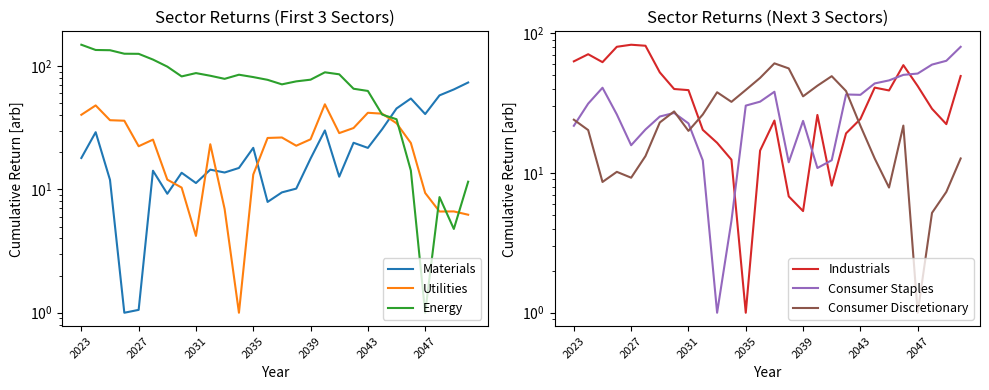

At 2031, list the series in order from largest to smallest.

Energy, Industrials, Consumer Staples, Consumer Discretionary, Materials, Utilities